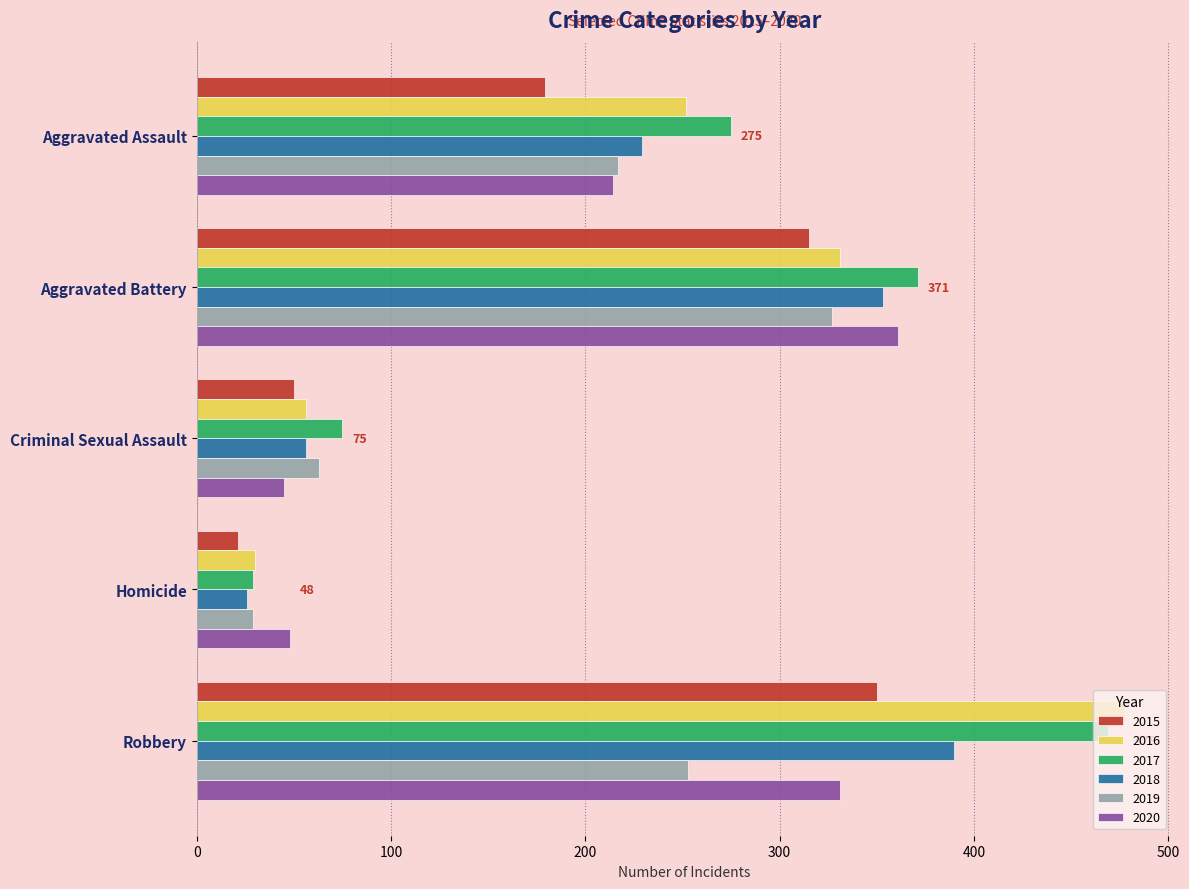

Which label corresponds to the smallest value in the chart?

Homicide